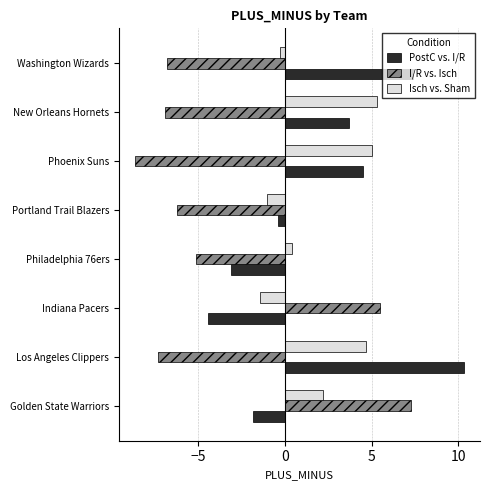

What are all the series names shown in the legend?

PostC vs. I/R, I/R vs. Isch, Isch vs. Sham